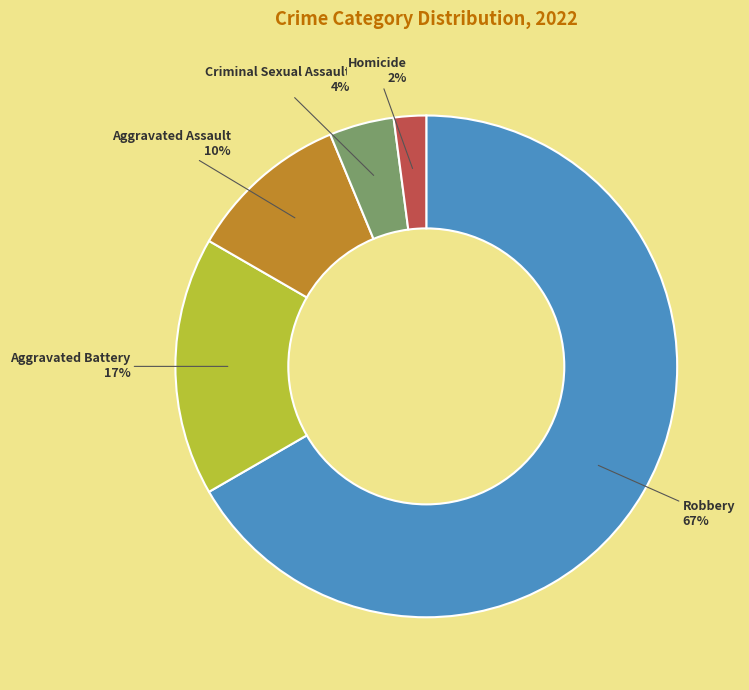

True or false: Aggravated Assault accounts for 10% of the total.

True